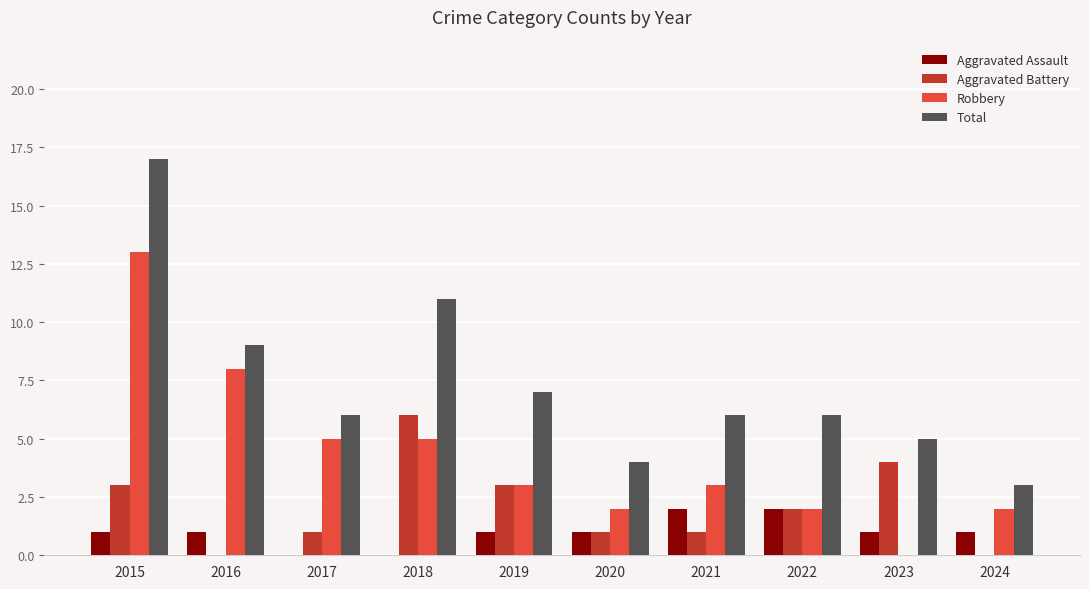

What is the sum of all Aggravated Battery values?

21